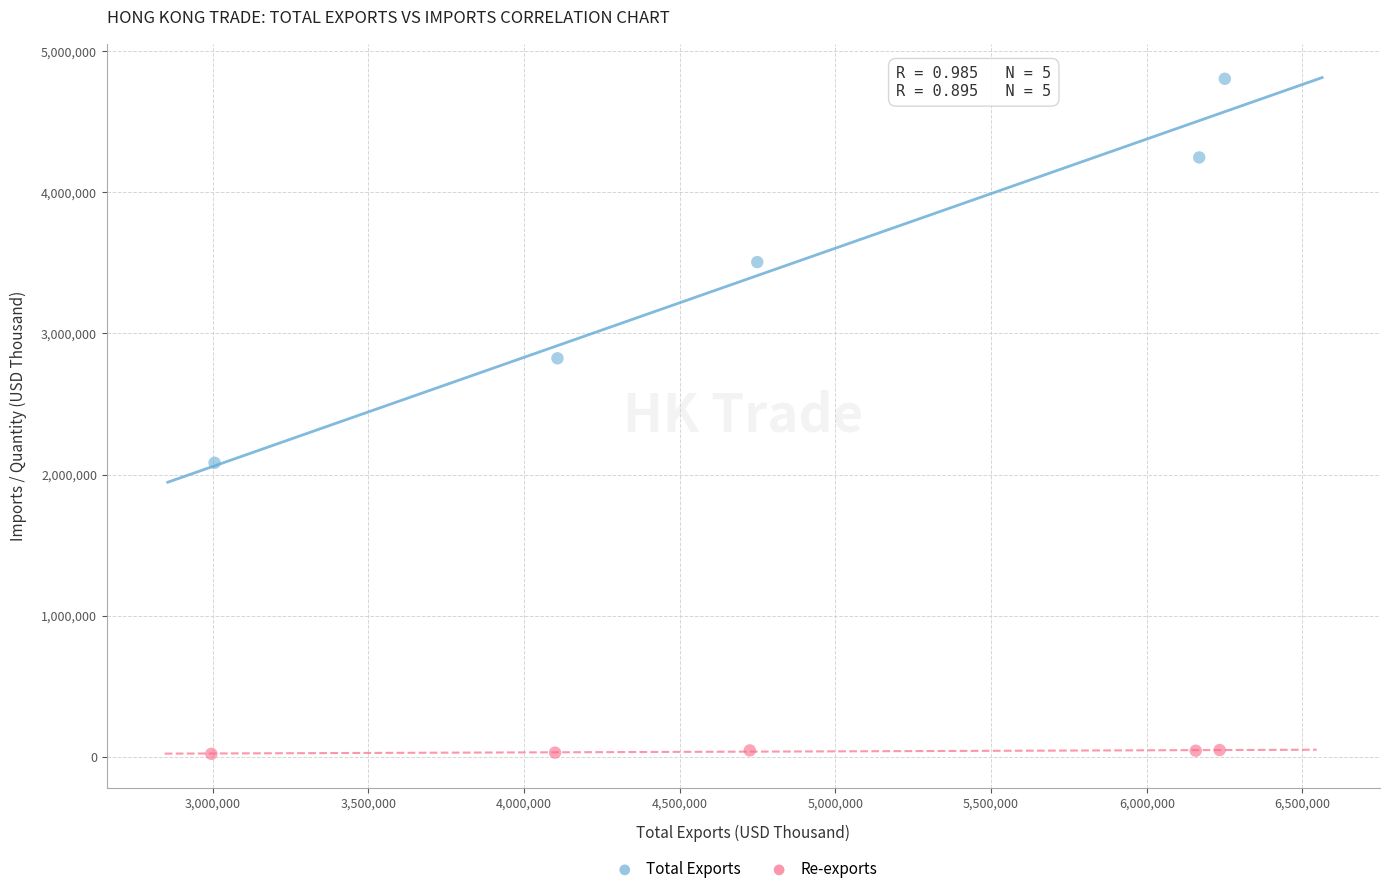

Which series reaches the maximum Y coordinate?

Total Exports